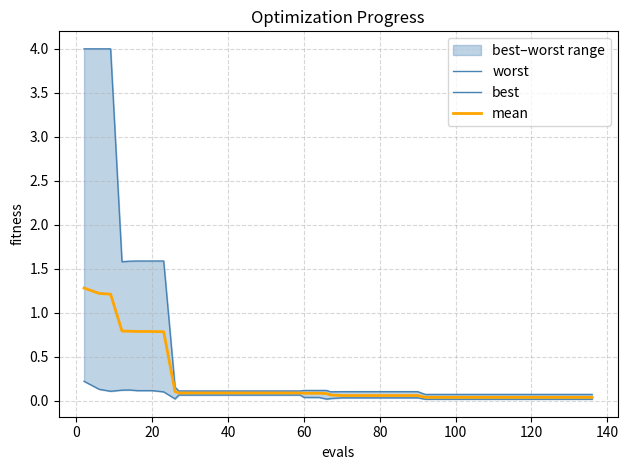

Which series has the largest total across all categories?

worst